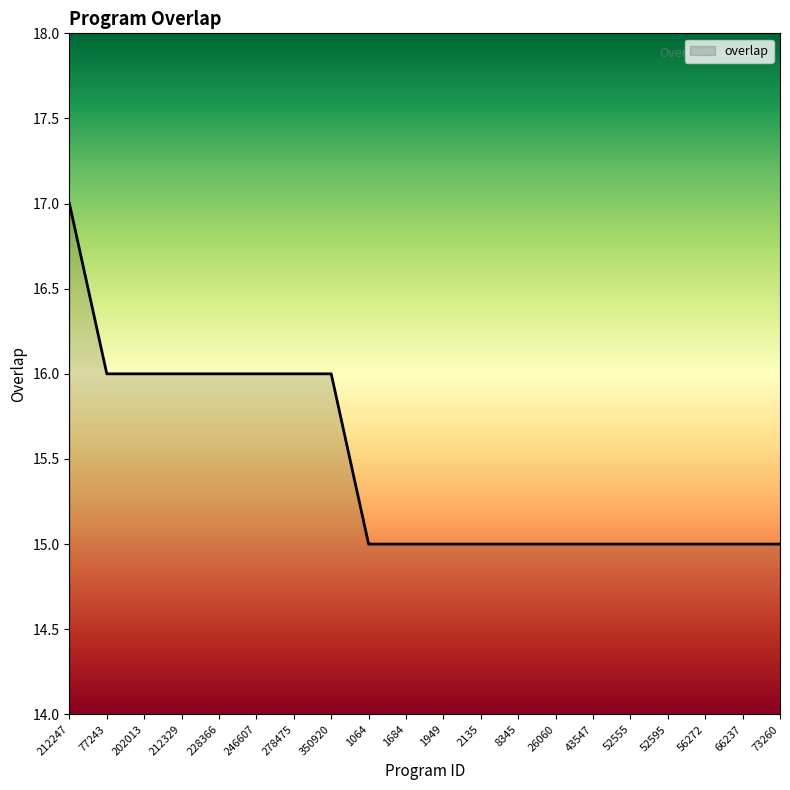

The value at 52595 is 15. True or false?

True